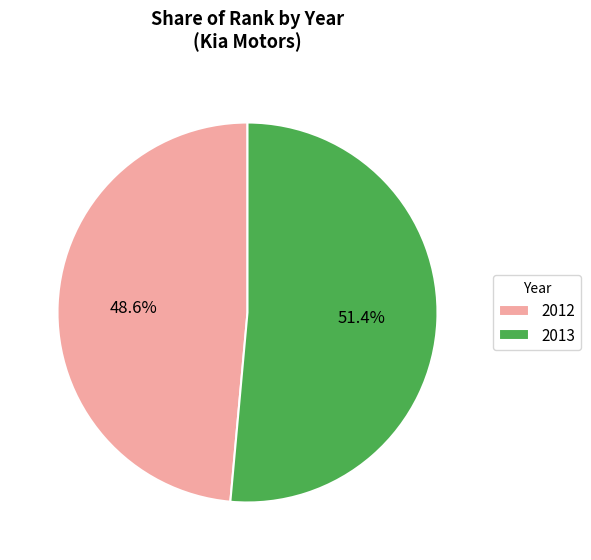

Rank the categories by value from highest to lowest.

2013, 2012